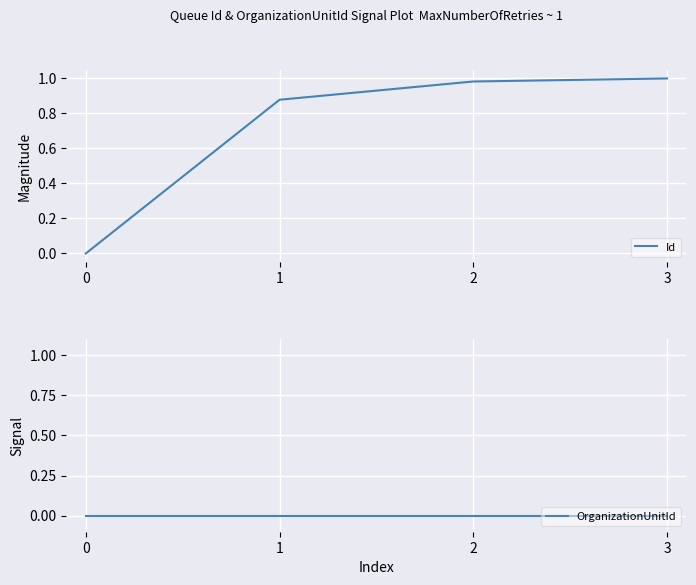

Reading right to left, transcribe all the data shown in this chart.

Id: 1.0	1.0	0.9	0.0
OrganizationUnitId: 0.0	0.0	0.0	0.0